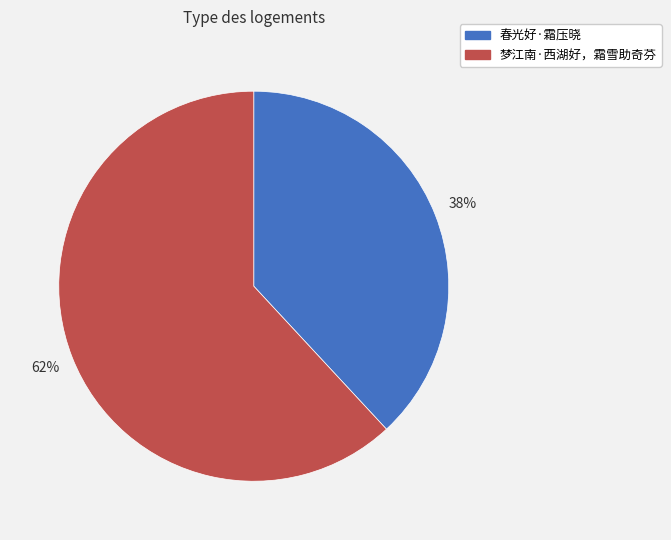

What percentage is the 梦江南·西湖好，霜雪助奇芬 slice, to the nearest percent?

62%